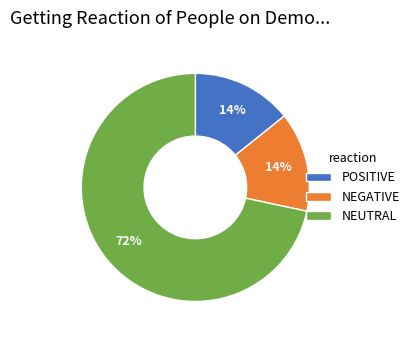

How many slices are in this pie chart?

3